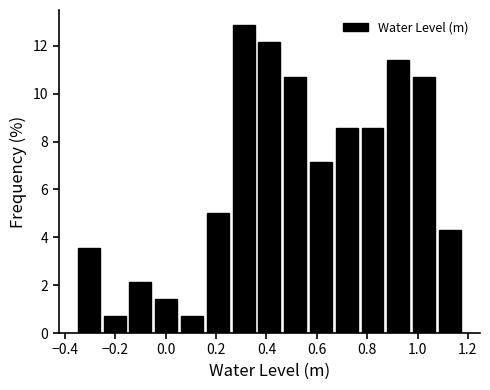

Reading left to right, transcribe this chart: for each bar, give the range it covers on the x-axis and its height. Neither the bar edges nor the heights are printed on the chart, so give them approximately, as read against the axes.

-0.36 to -0.26: 3.6
-0.26 to -0.16: 0.8
-0.16 to -0.04: 2.2
-0.04 to 0.06: 1.4
0.06 to 0.16: 0.8
0.16 to 0.26: 5.0
0.26 to 0.36: 12.8
0.36 to 0.46: 12.2
0.46 to 0.56: 10.8
0.56 to 0.66: 7.2
0.66 to 0.76: 8.6
0.76 to 0.88: 8.6
0.88 to 0.98: 11.4
0.98 to 1.08: 10.8
1.08 to 1.18: 4.2